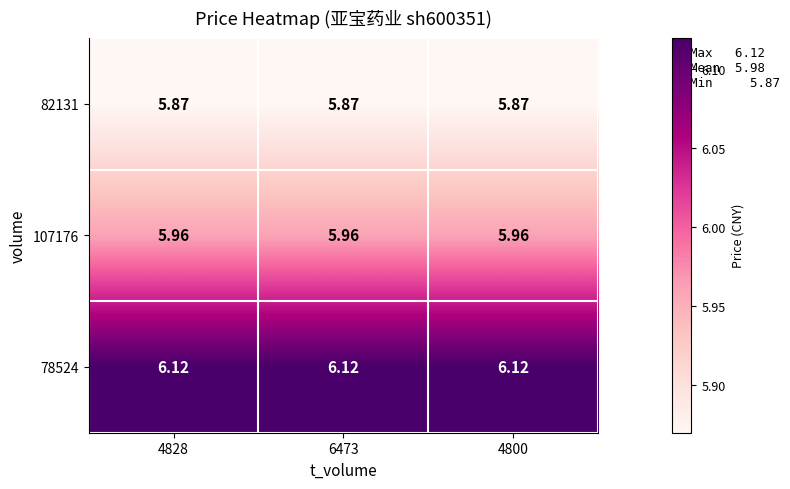

Reading left to right, extract all data points from this chart.

82131: 4828=5.9	6473=5.9	4800=5.9
107176: 4828=6.0	6473=6.0	4800=6.0
78524: 4828=6.1	6473=6.1	4800=6.1